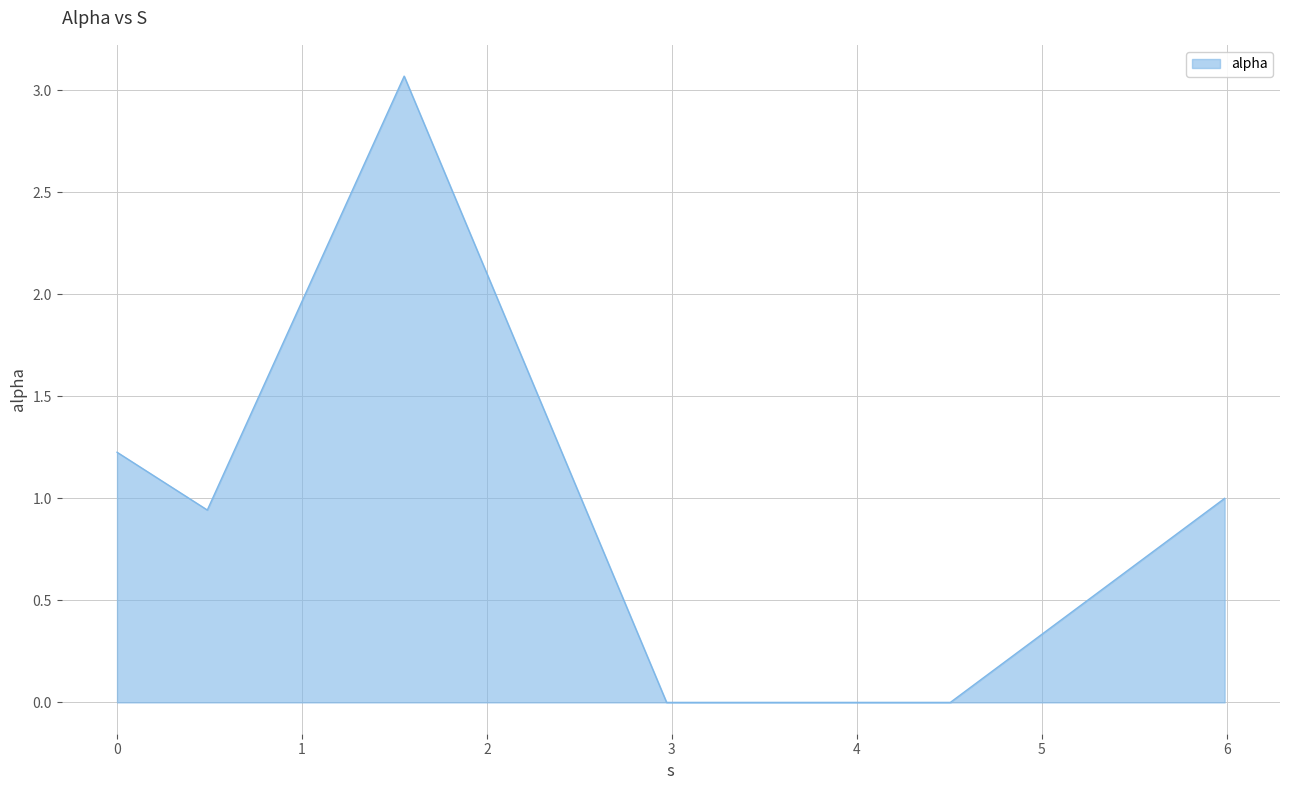

What is the average value?

1.0